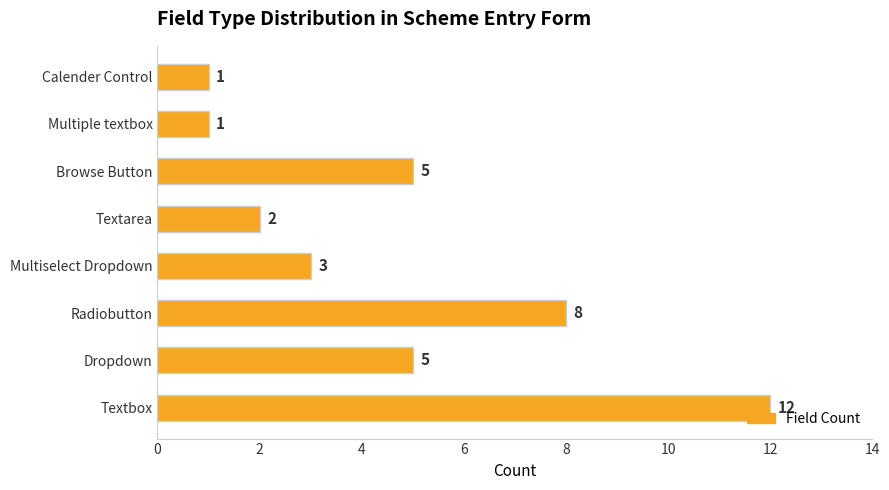

The value at Textbox is 12. True or false?

True